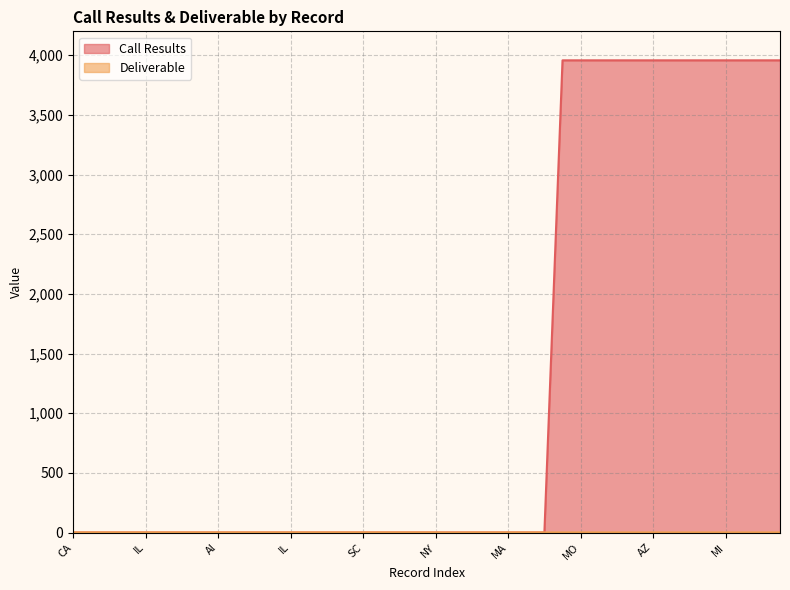

What is the sum of all Deliverable values?

39